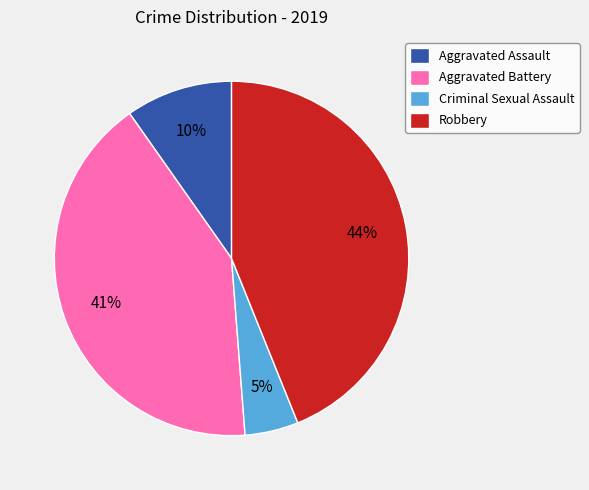

Combined, do Robbery and Aggravated Assault account for over 50%?

Yes